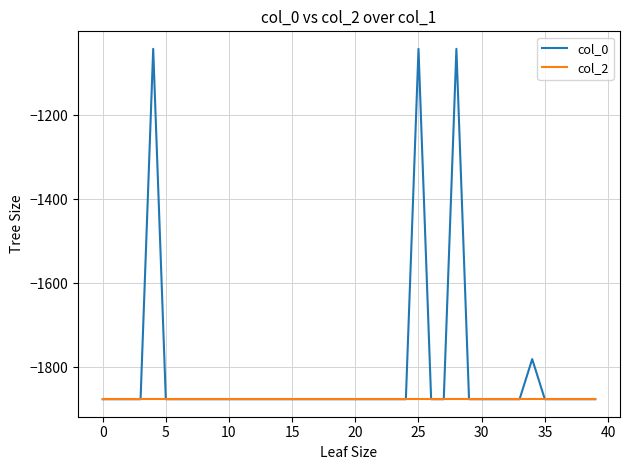

What is the average value of the col_0 series?

-1811.6